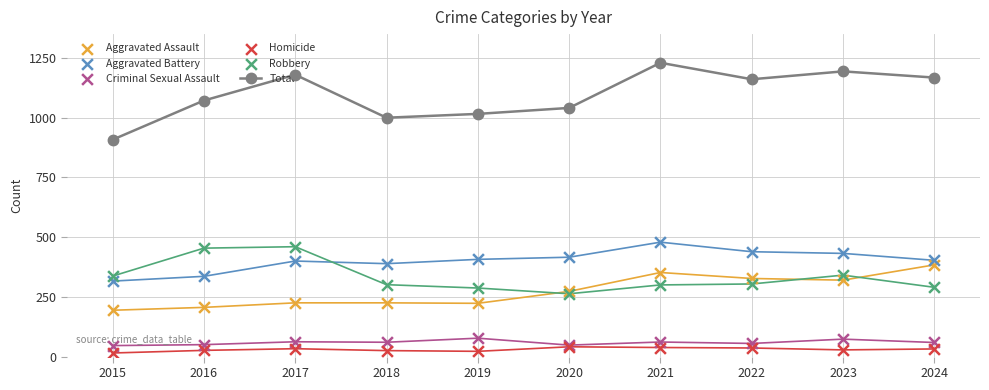

Which series contains the highest Y value?

Total